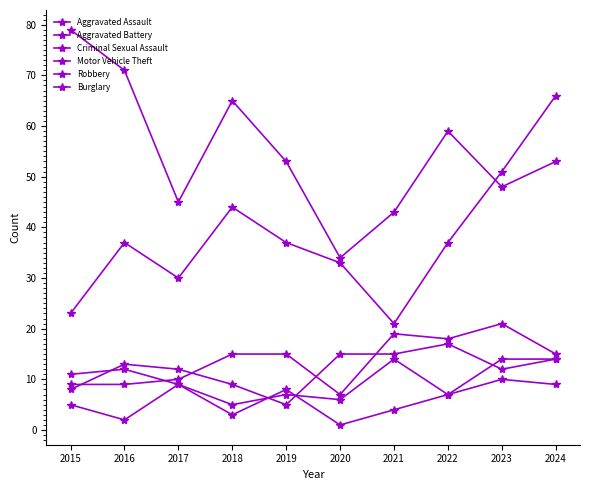

Is this an area chart (filled region under the line)?

No